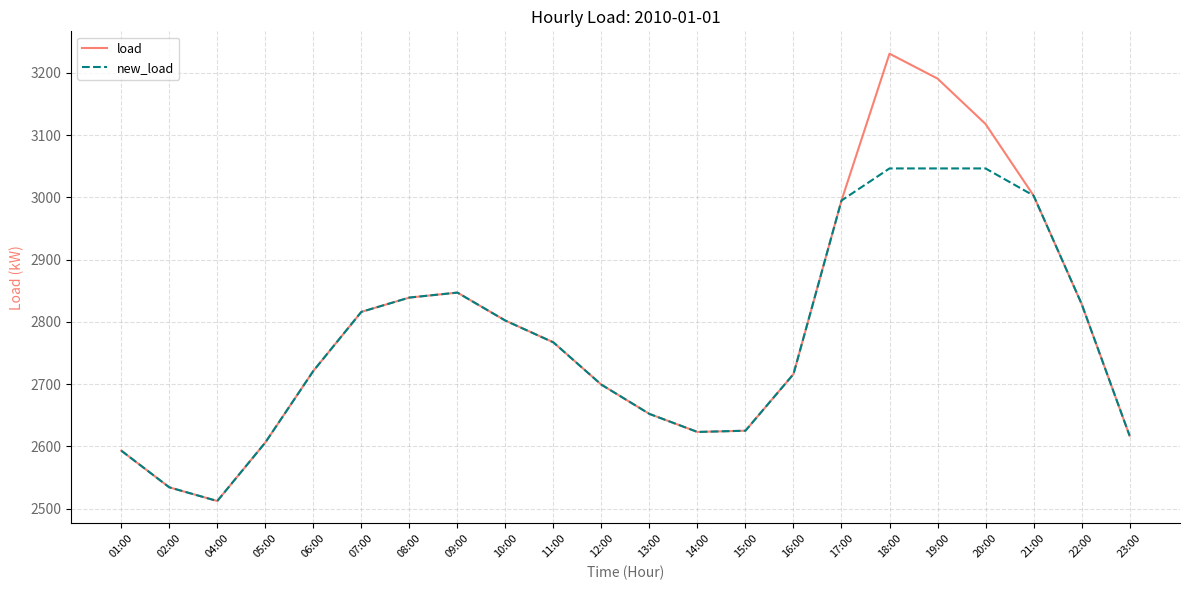

What are all the series names shown in the legend?

load, new_load